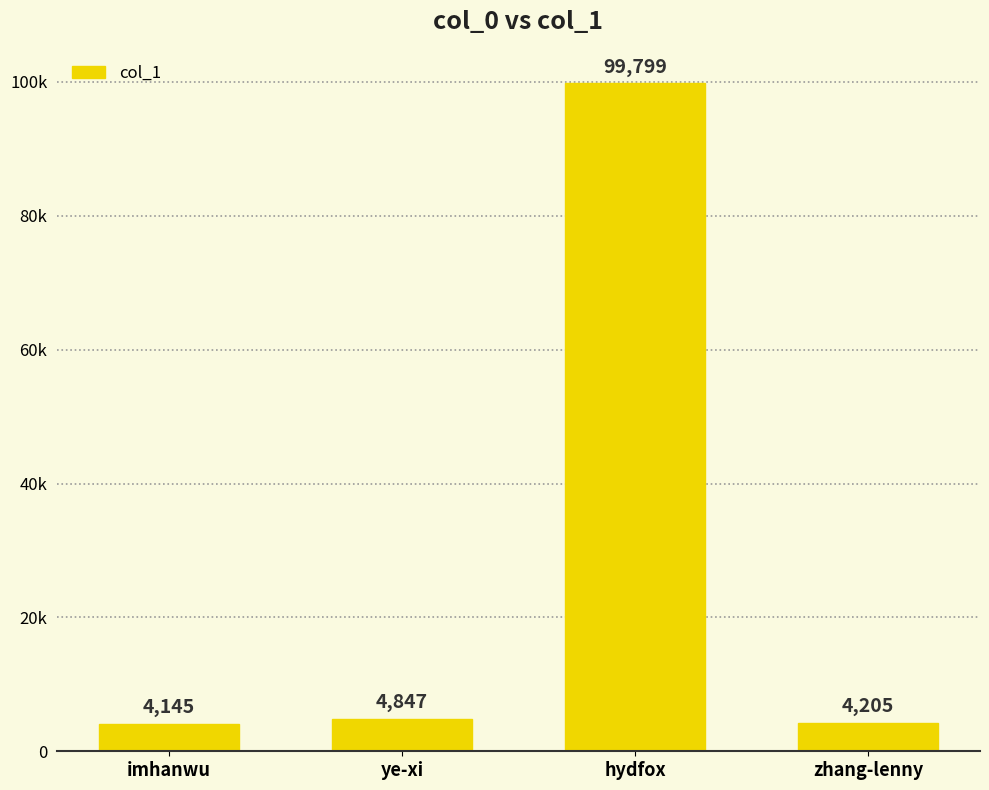

Does the chart contain any negative values?

No